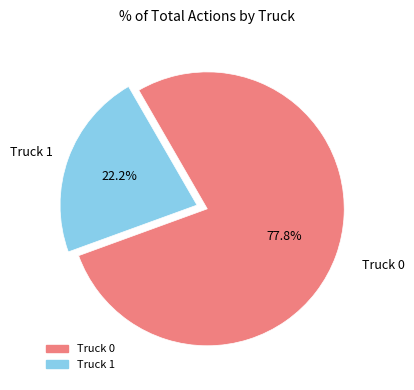

Which category has the biggest portion of the pie?

Truck 0